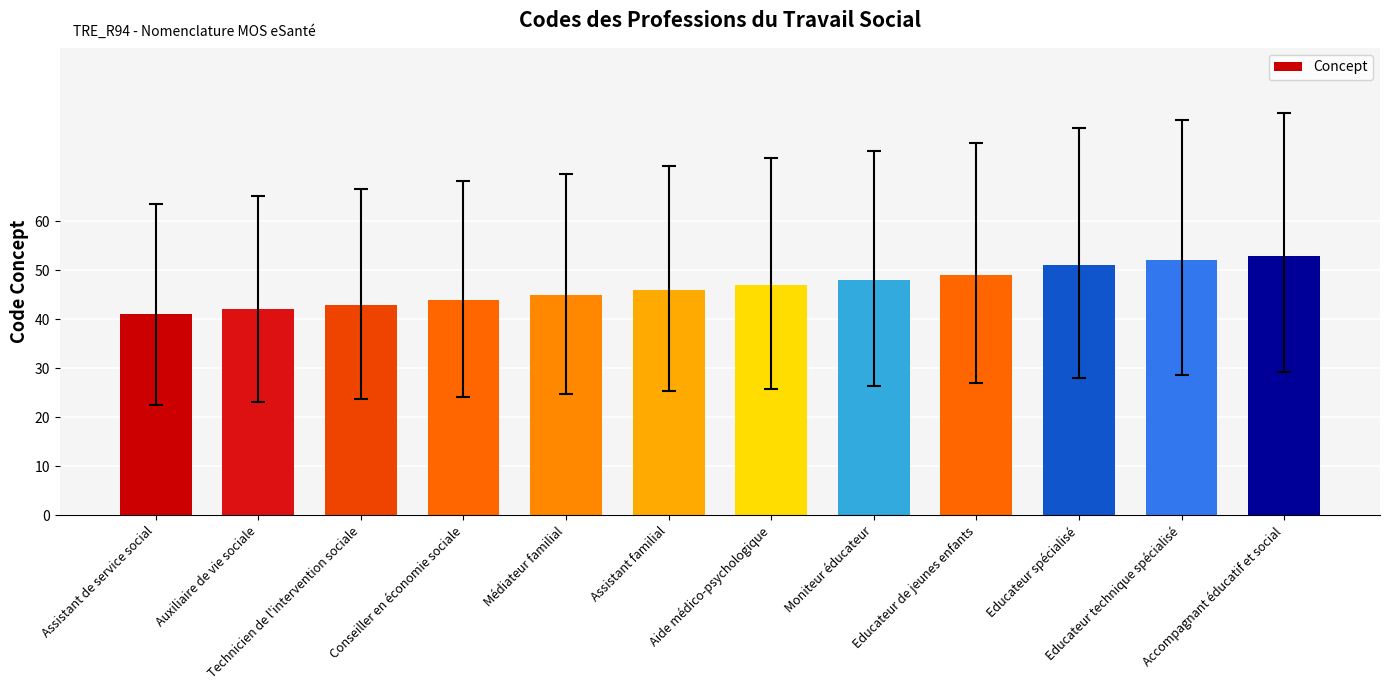

What is the label of the 5th bar from the left?

Médiateur familial